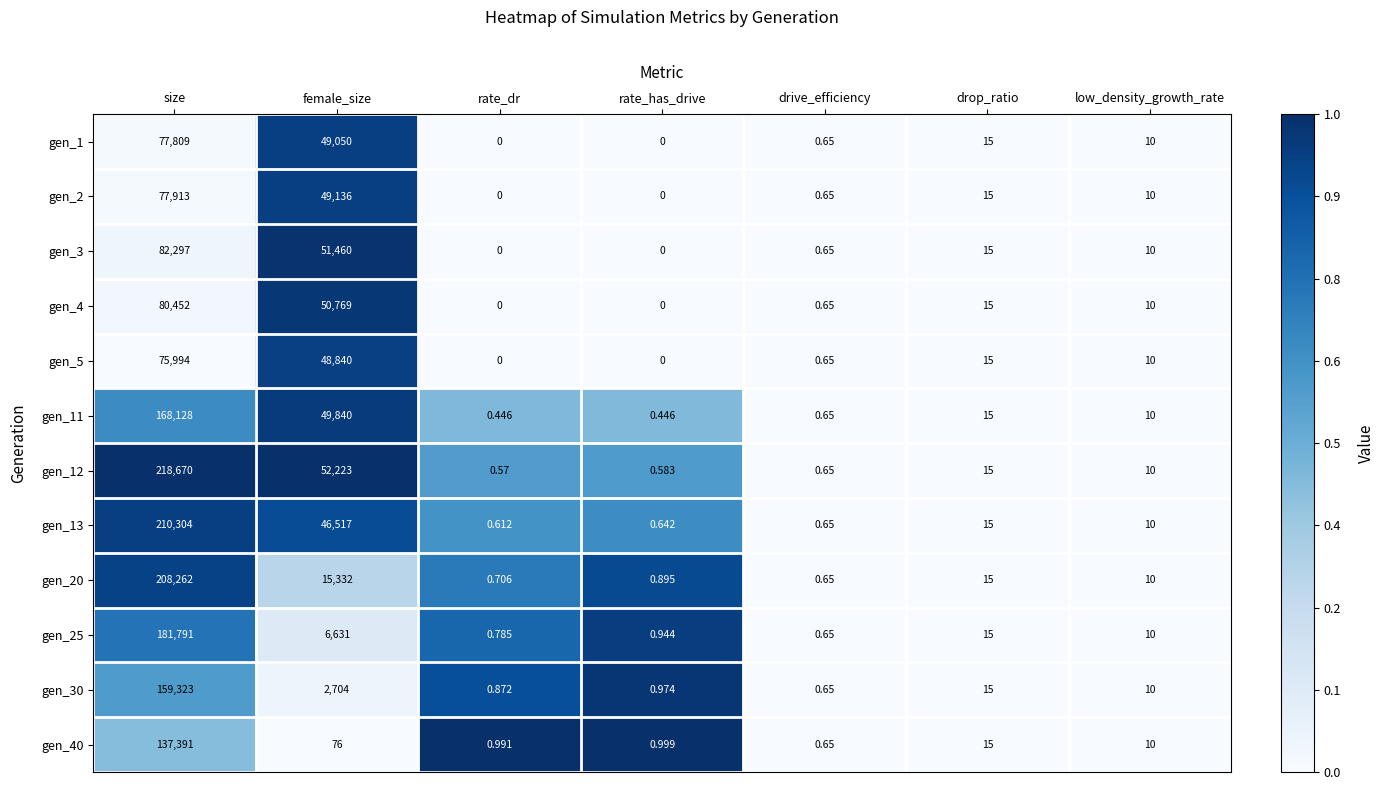

How many values in gen_4 are above zero?

5